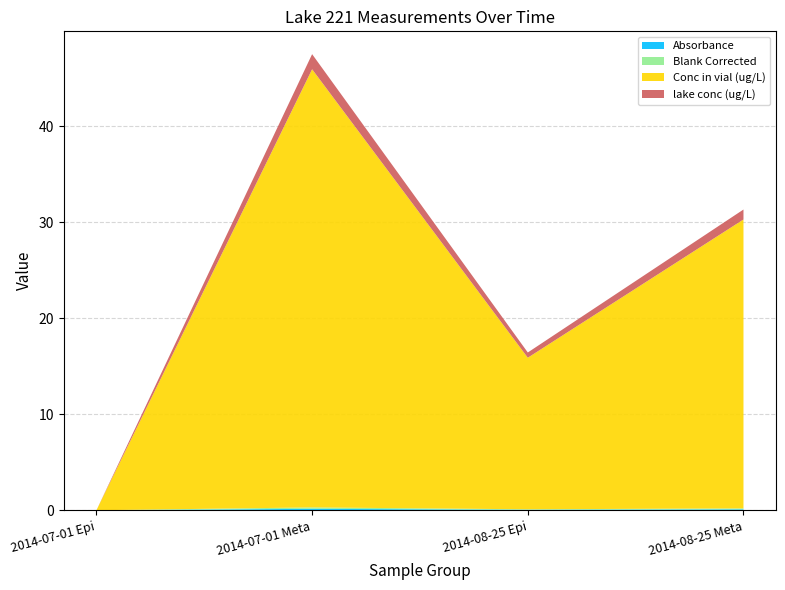

Reading left to right, extract all data points from this chart.

Absorbance: 2014-07-01 Epi=0.0	2014-07-01 Meta=0.1	2014-08-25 Epi=0.1	2014-08-25 Meta=0.1
Blank Corrected: 2014-07-01 Epi=0.0	2014-07-01 Meta=0.1	2014-08-25 Epi=0.0	2014-08-25 Meta=0.1
Conc in vial (ug/L): 2014-07-01 Epi=0.0	2014-07-01 Meta=45.6	2014-08-25 Epi=15.8	2014-08-25 Meta=30.1
lake conc (ug/L): 2014-07-01 Epi=0.0	2014-07-01 Meta=1.6	2014-08-25 Epi=0.5	2014-08-25 Meta=1.0